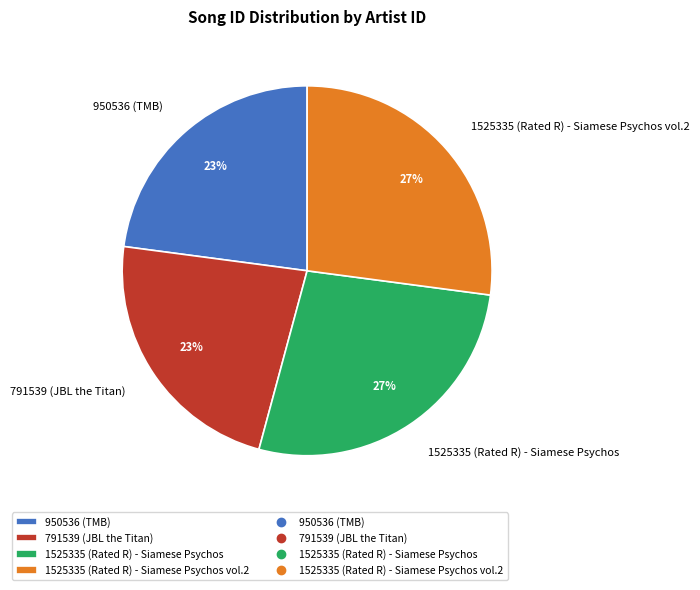

Which has a higher value, 1525335 (Rated R) - Siamese Psychos or 791539 (JBL the Titan)?

1525335 (Rated R) - Siamese Psychos